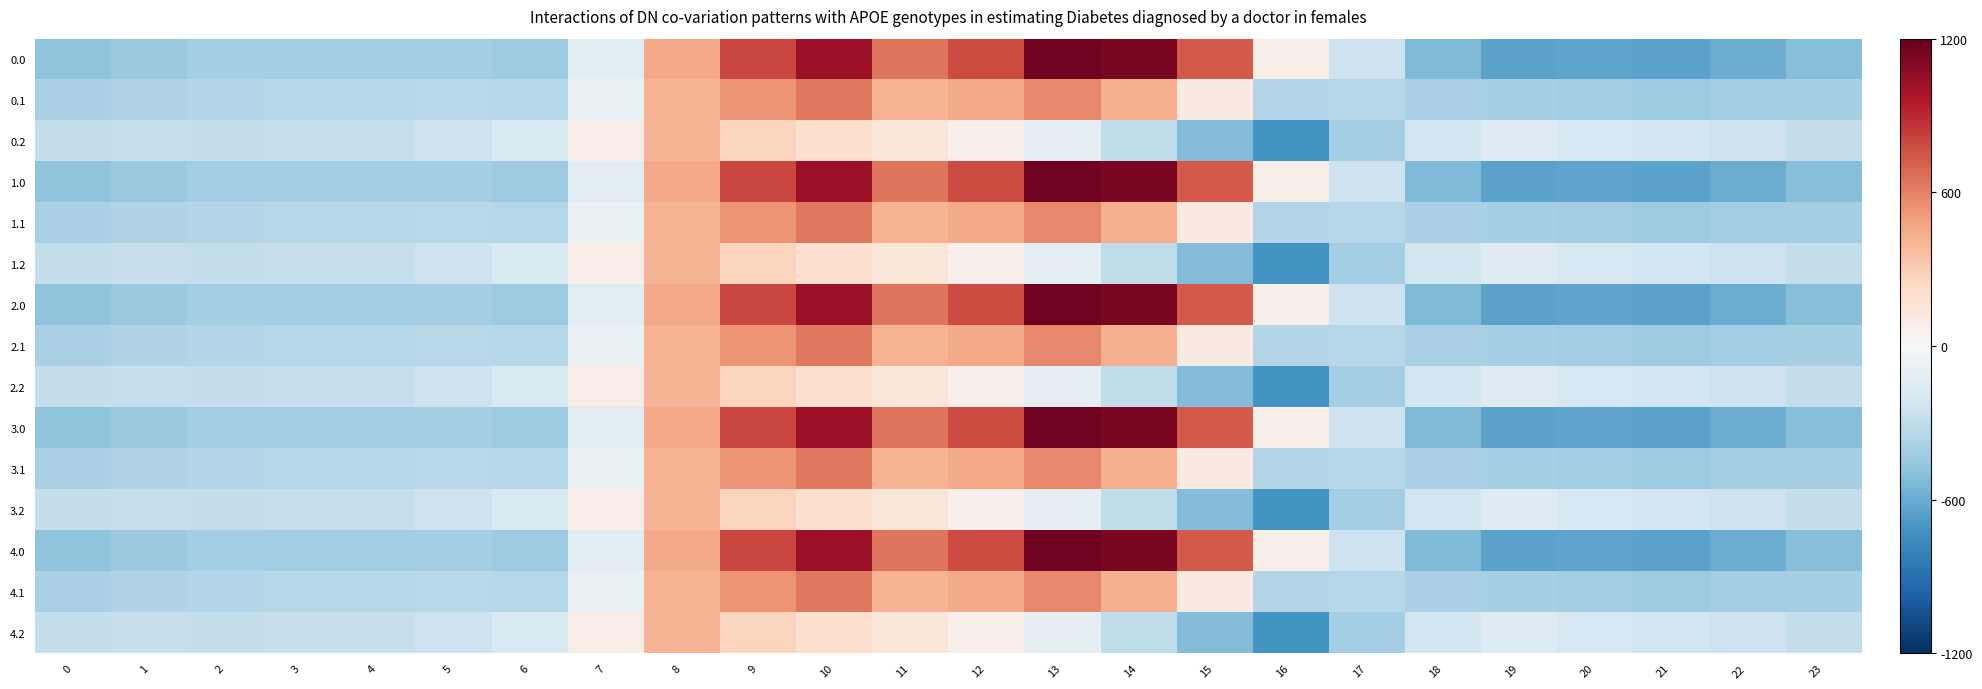

What is the total value across all series at 16?

-5036.2